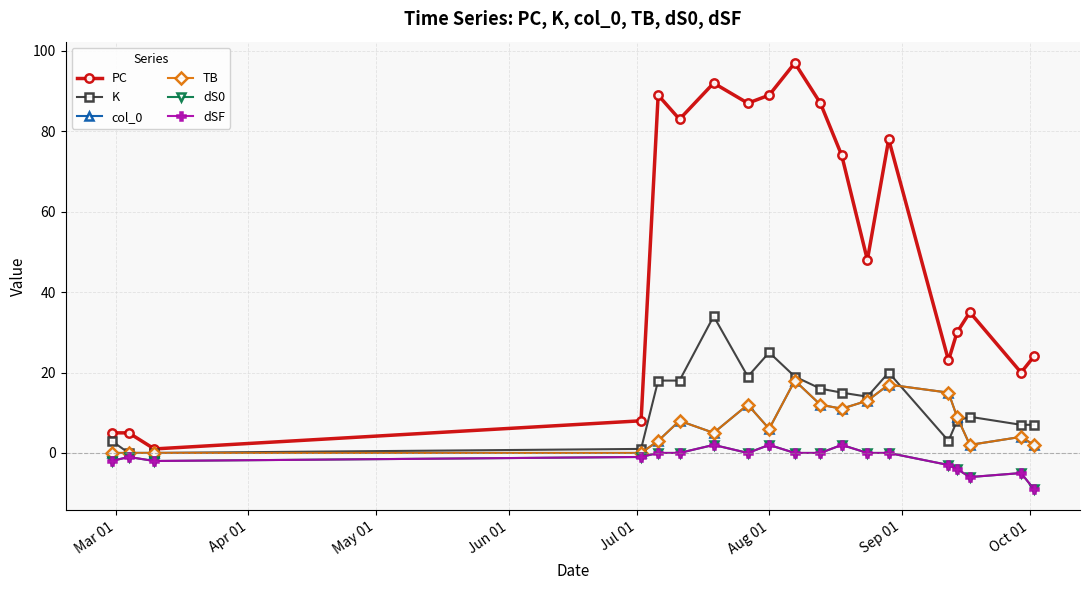

Does the chart have visible grid lines?

Yes